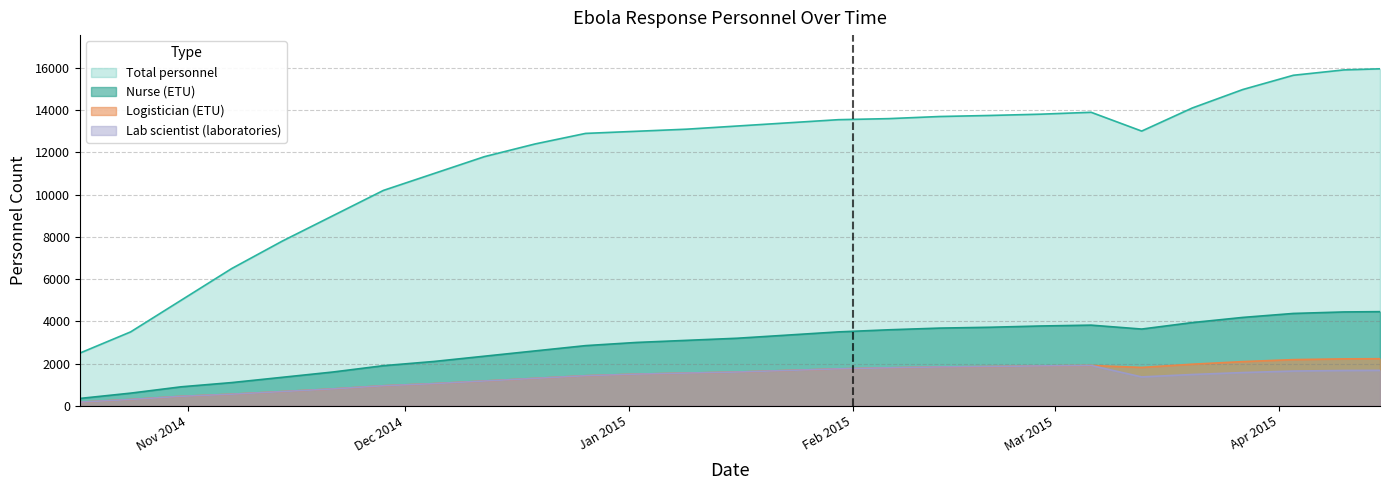

What is the maximum value shown in the chart?

15959